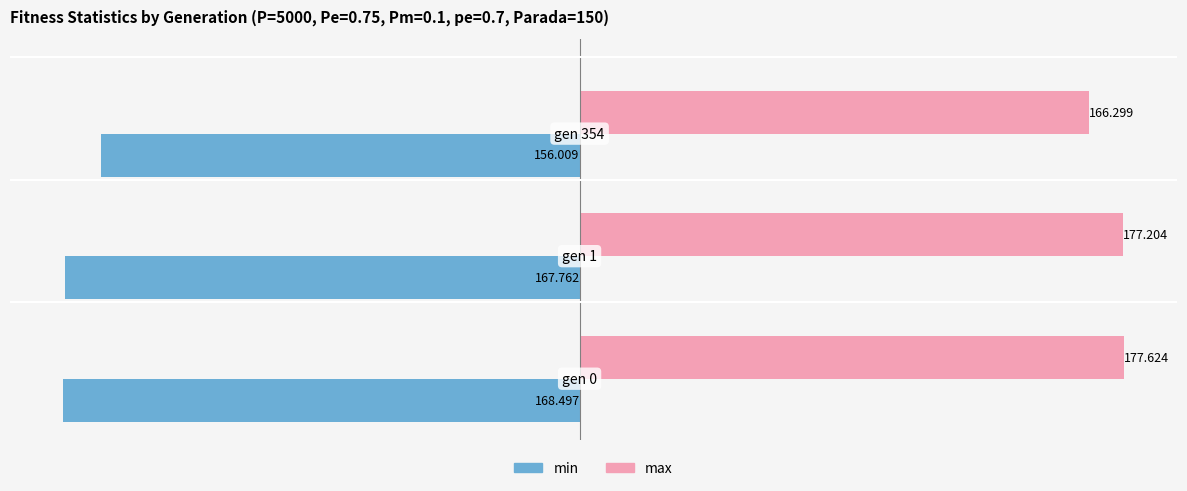

List the series in order of their overall mean, highest first.

max, min